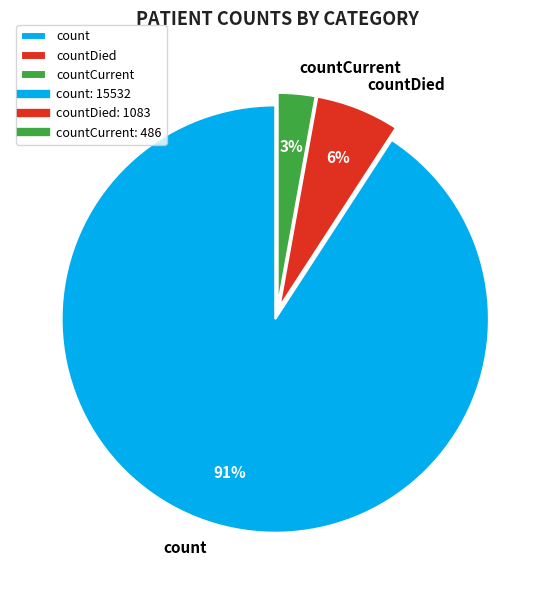

Which slice is the largest?

count